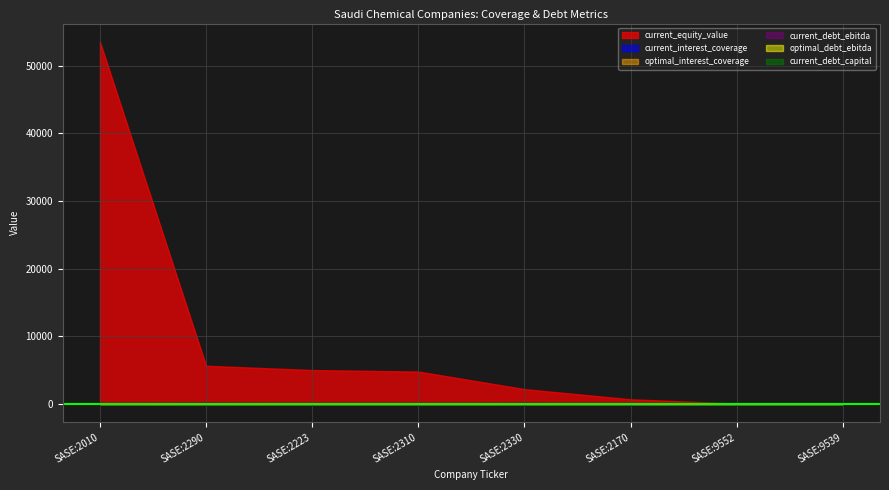

Which has a higher value, SASE:2223 or SASE:9539?

SASE:2223